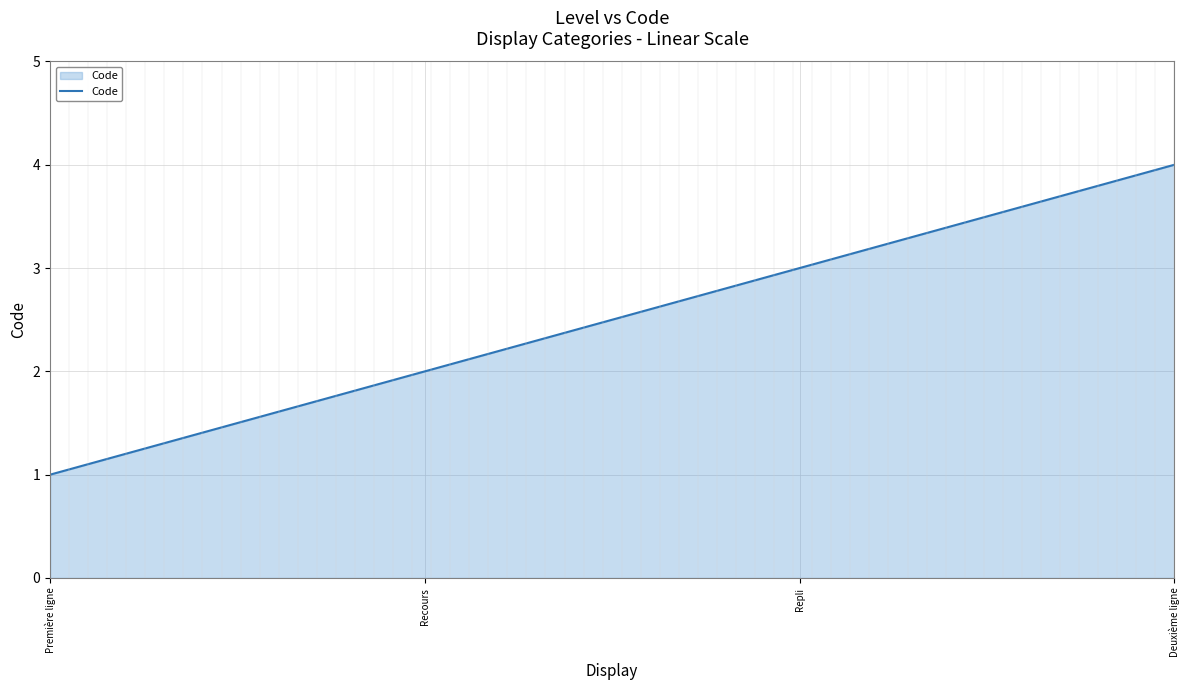

What position from the right is Première ligne?

4